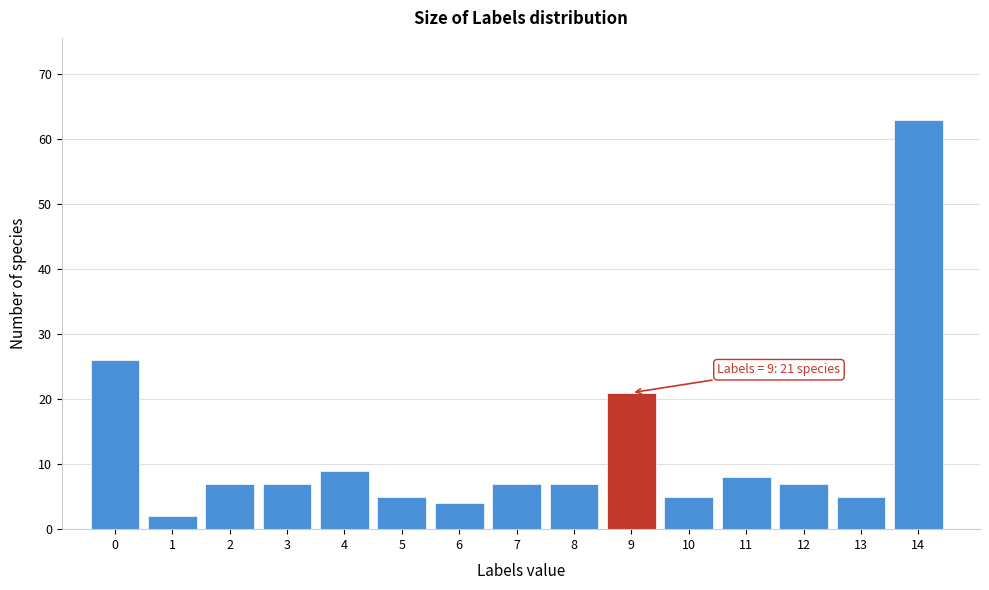

Reading right to left, extract all data points from this chart.

14=63	13=5	12=7	11=8	10=5	9=21	8=7	7=7	6=4	5=5	4=9	3=7	2=7	1=2	0=26